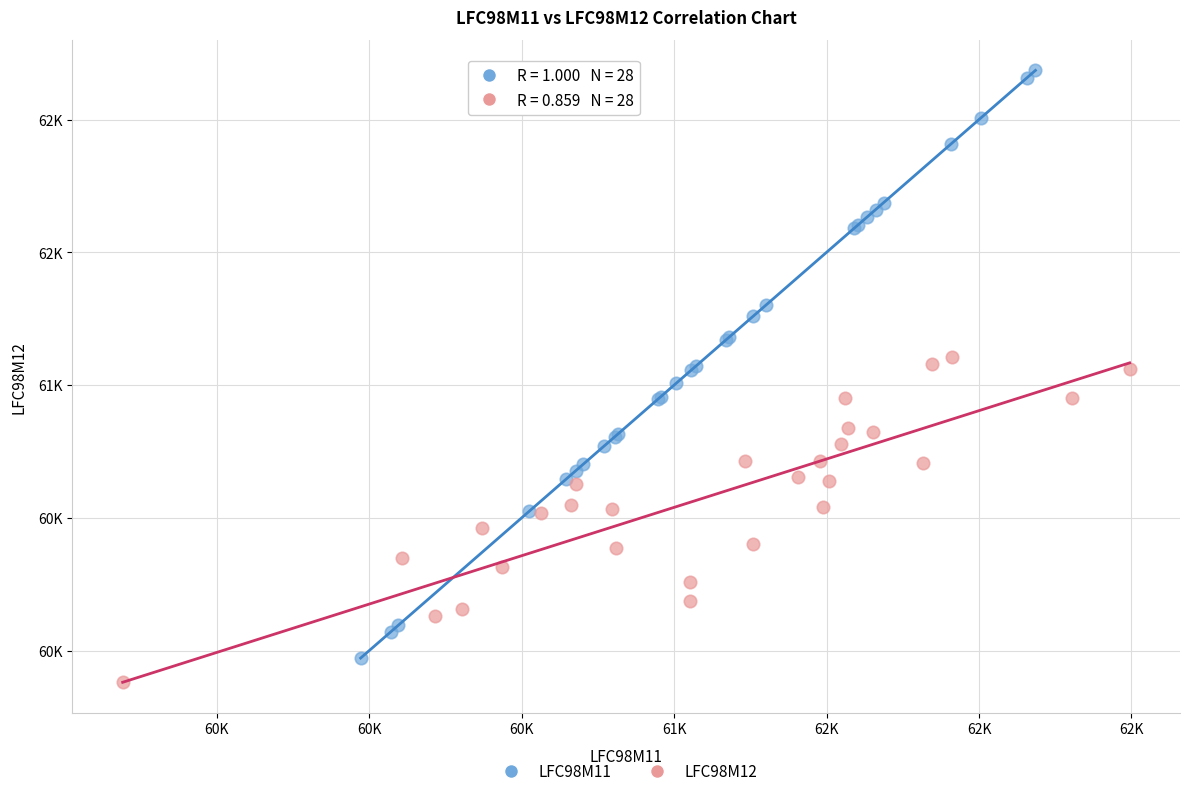

What are all the series names shown in the legend?

LFC98M11, LFC98M12